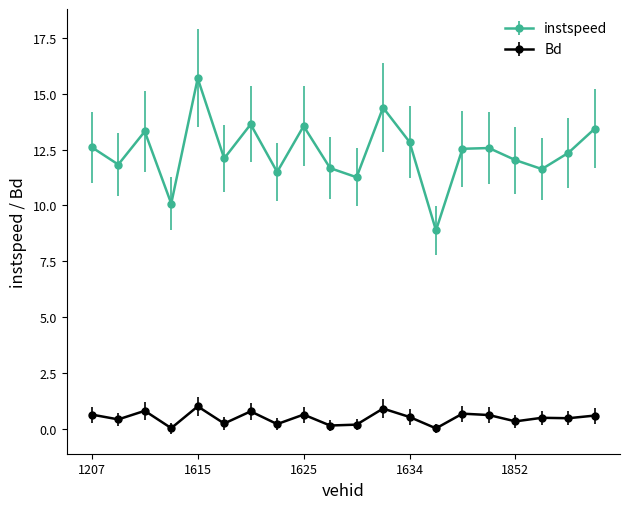

Which series has the largest range (max minus min)?

instspeed